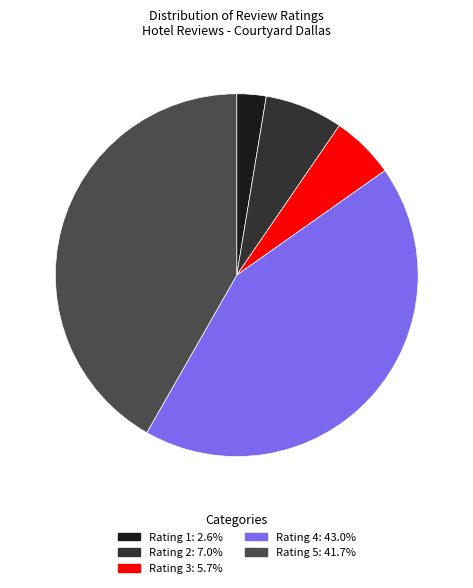

Is there any slice that represents more than half of the pie?

No